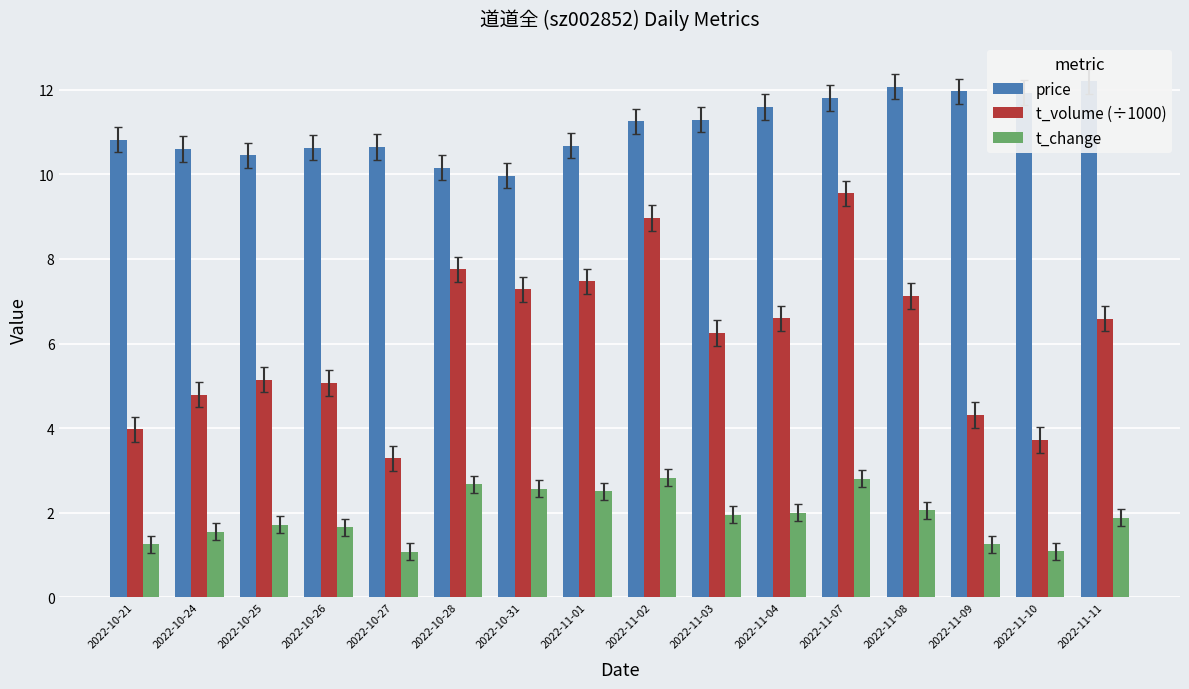

What is the total value across all series at 2022-11-03?

19.5